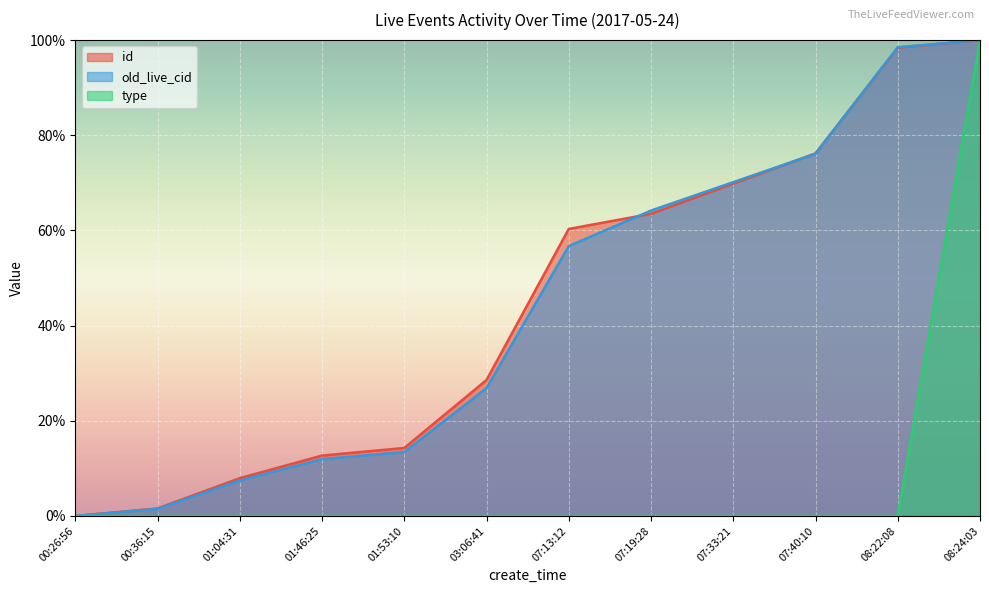

How many lines are shown in the chart?

3